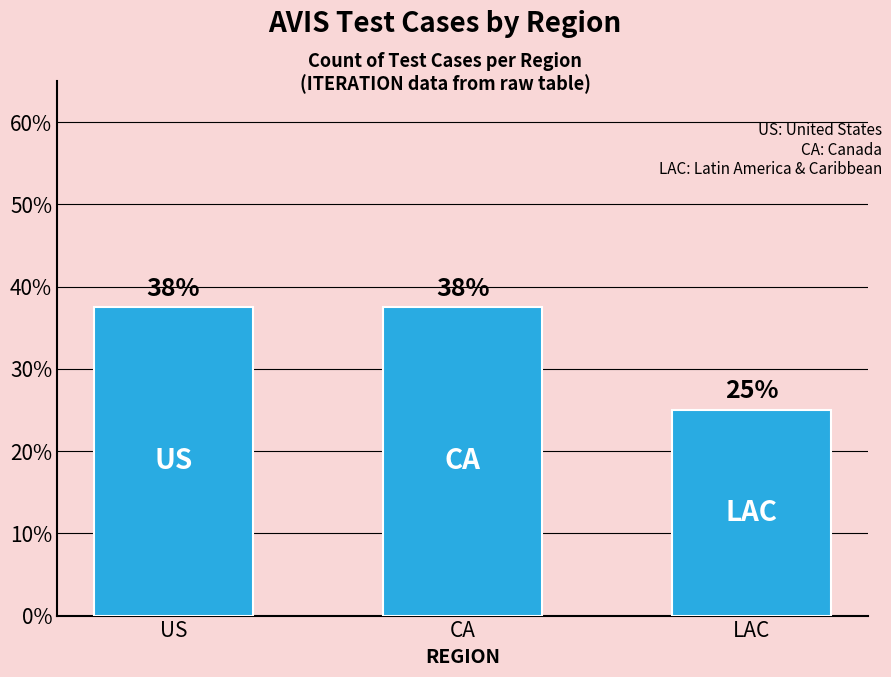

Approximately how many times larger is the value at LAC compared to US?

0.7